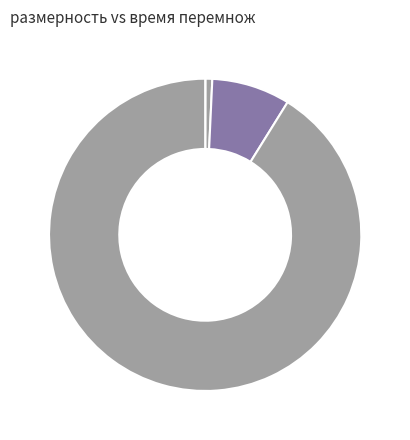

How many segments does this pie chart have?

6